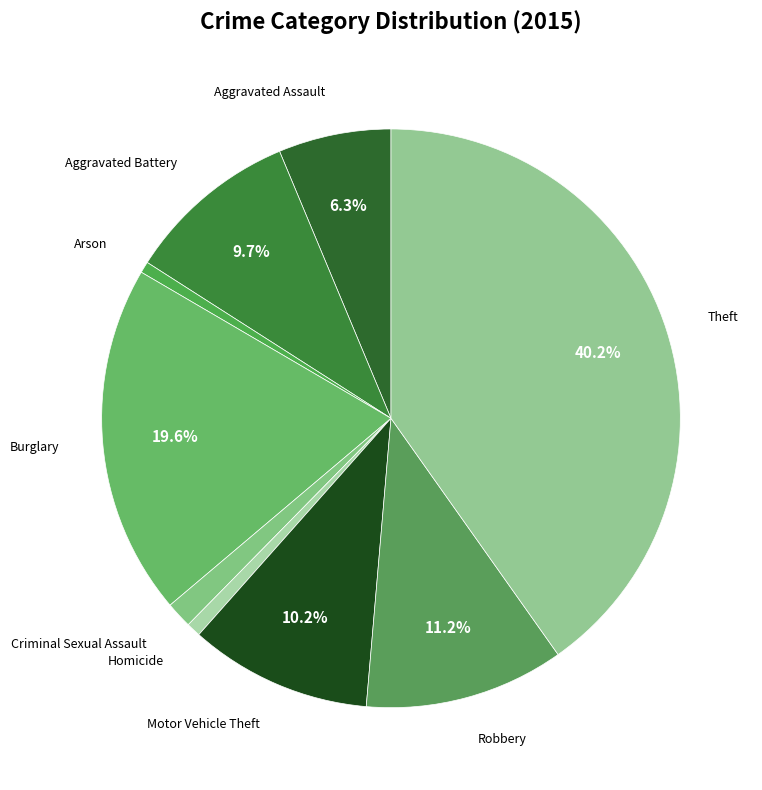

How many segments does this pie chart have?

9